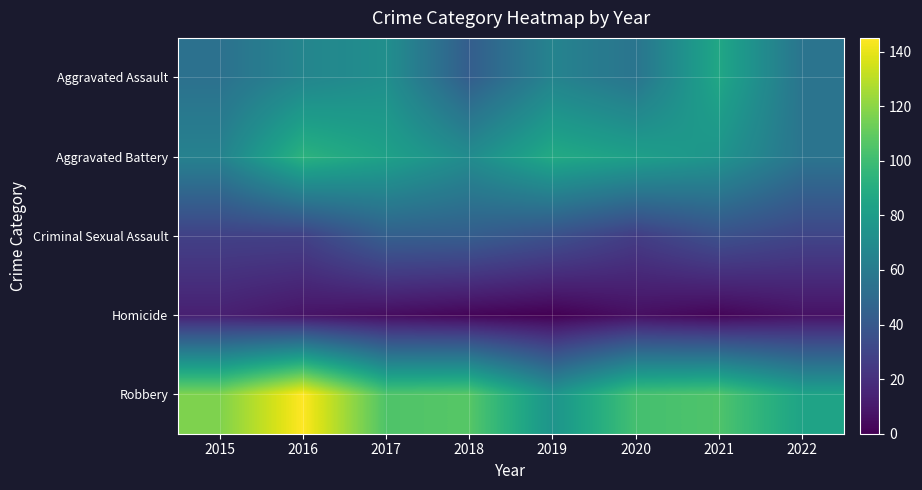

Reading right to left, transcribe all the data shown in this chart.

Aggravated Assault: 2022=56	2021=86	2020=56	2019=65	2018=43	2017=72	2016=66	2015=54
Aggravated Battery: 2022=56	2021=75	2020=82	2019=88	2018=70	2017=83	2016=93	2015=64
Criminal Sexual Assault: 2022=30	2021=36	2020=26	2019=36	2018=43	2017=44	2016=28	2015=28
Homicide: 2022=7	2021=2	2020=6	2019=0	2018=2	2017=5	2016=8	2015=13
Robbery: 2022=84	2021=105	2020=102	2019=75	2018=107	2017=105	2016=145	2015=117